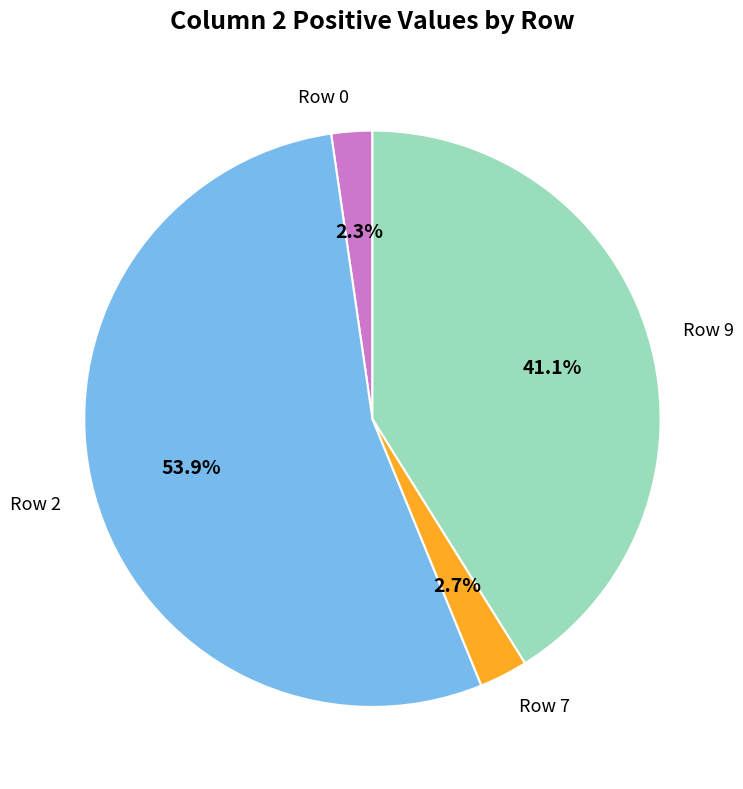

Which slice represents more than half of the pie?

Row 2